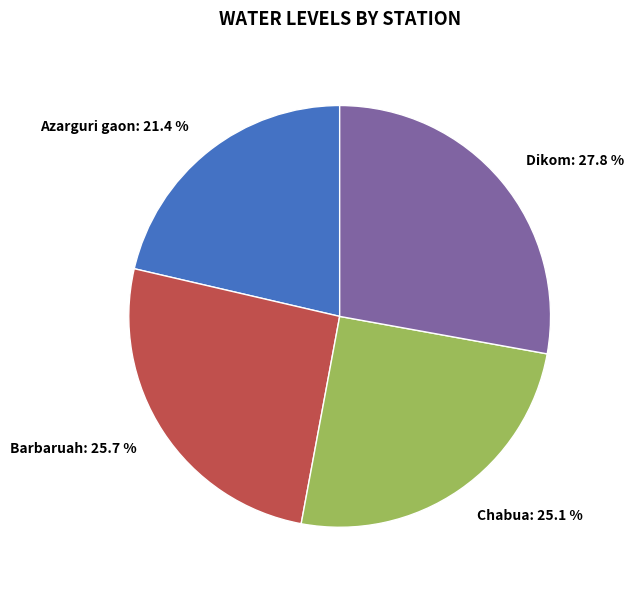

Rank the categories by value from highest to lowest.

Dikom, Barbaruah, Chabua, Azarguri gaon